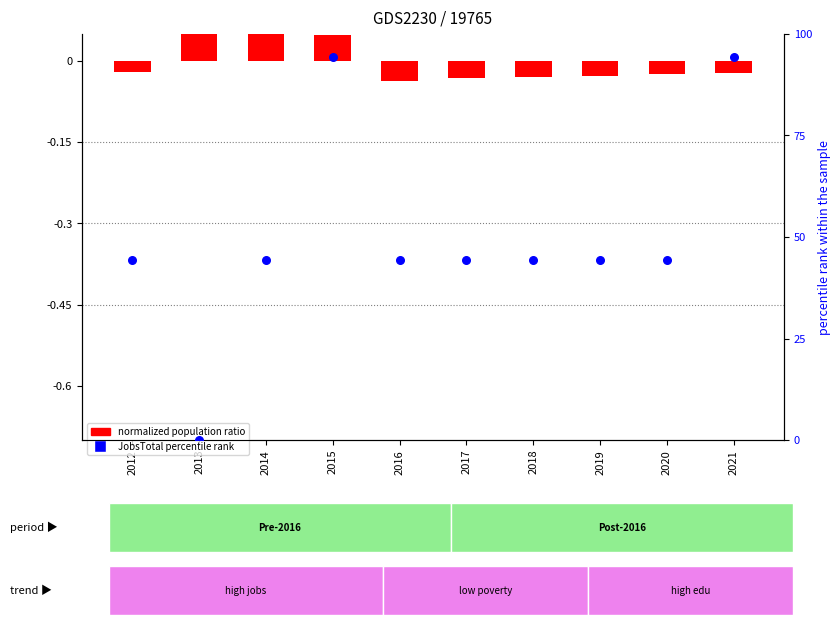

Which series has the largest Y range (max minus min)?

JobsTotal percentile rank